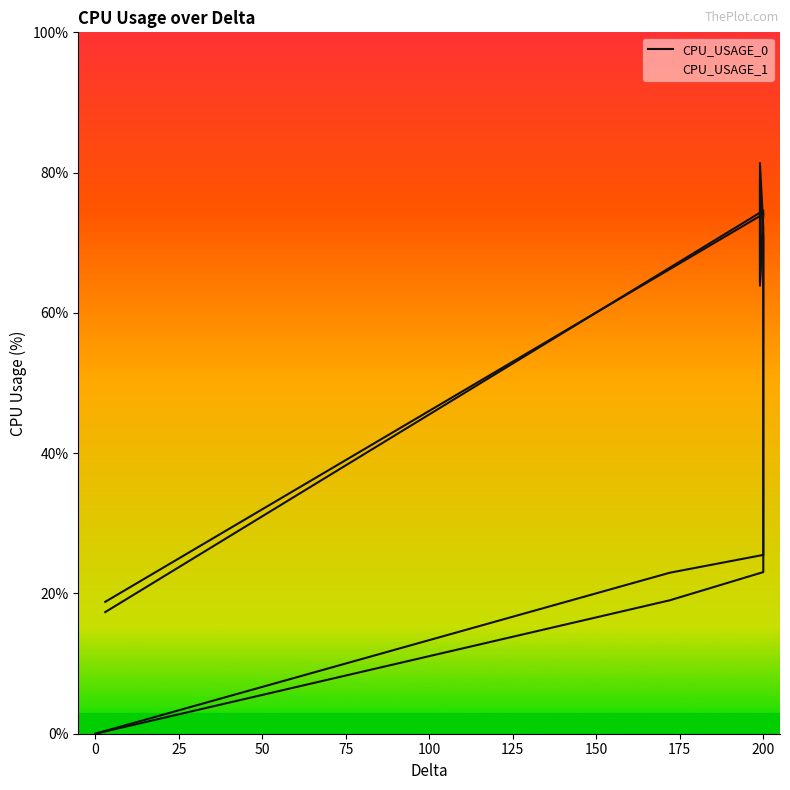

What are all the series names shown in the legend?

CPU_USAGE_0, CPU_USAGE_1